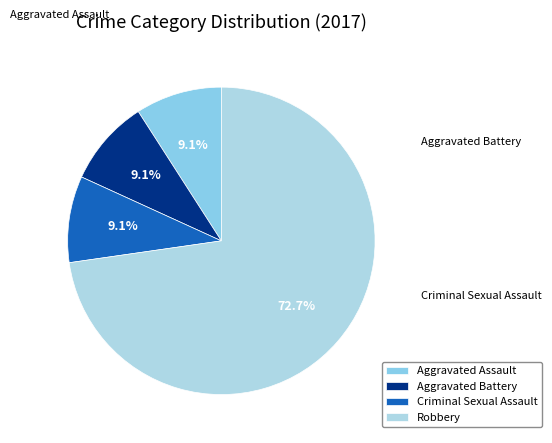

Does Criminal Sexual Assault represent more than half of the total?

No